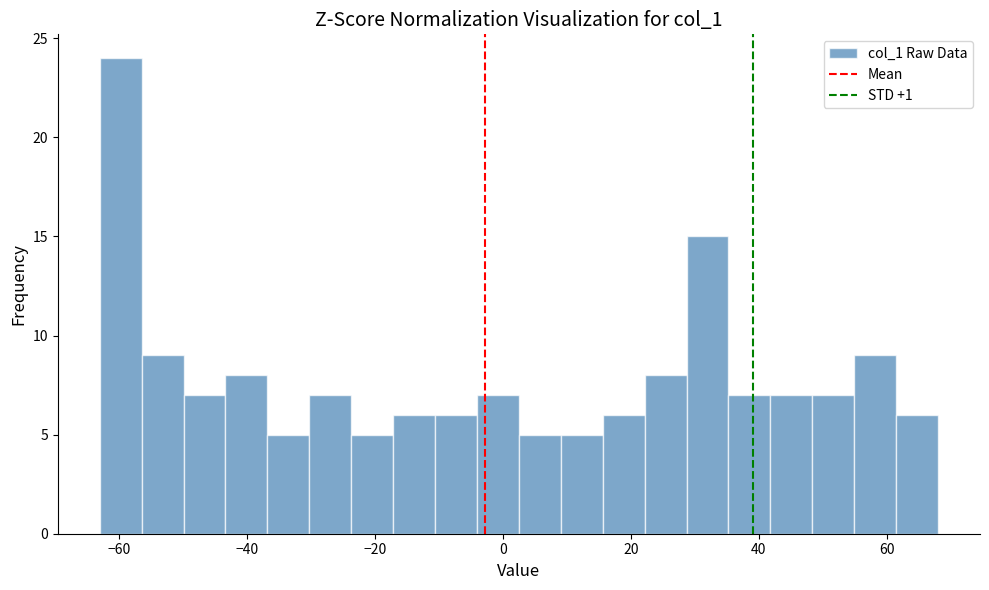

Read against the x-axis, roughly where is the centre of the tallest bar?

-60